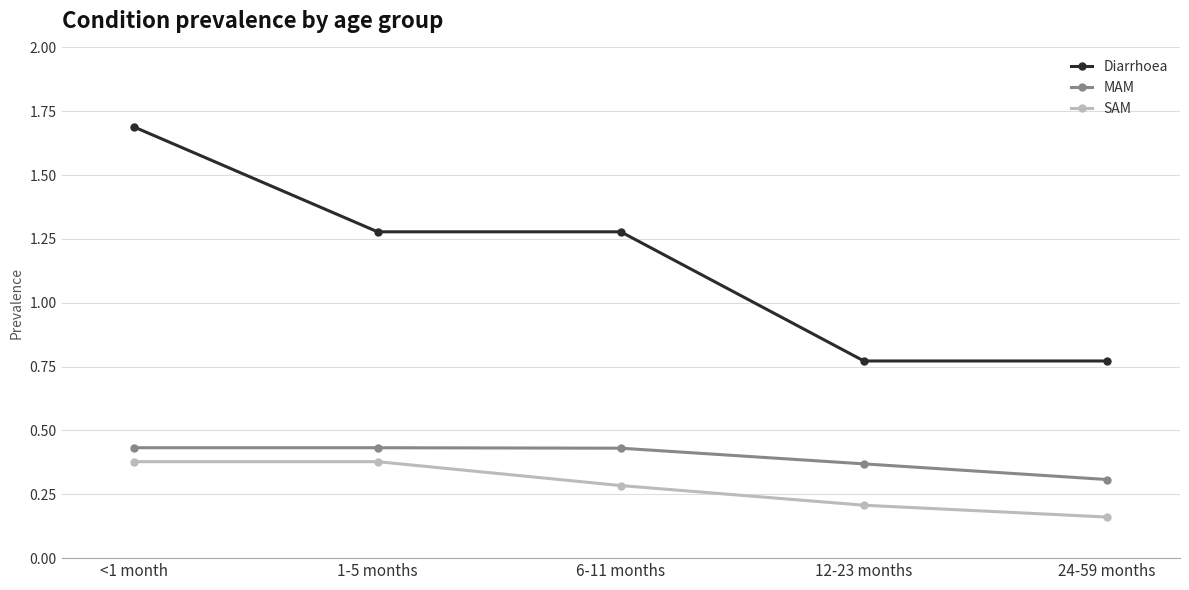

What value does the MAM series have at 24-59 months?

0.3